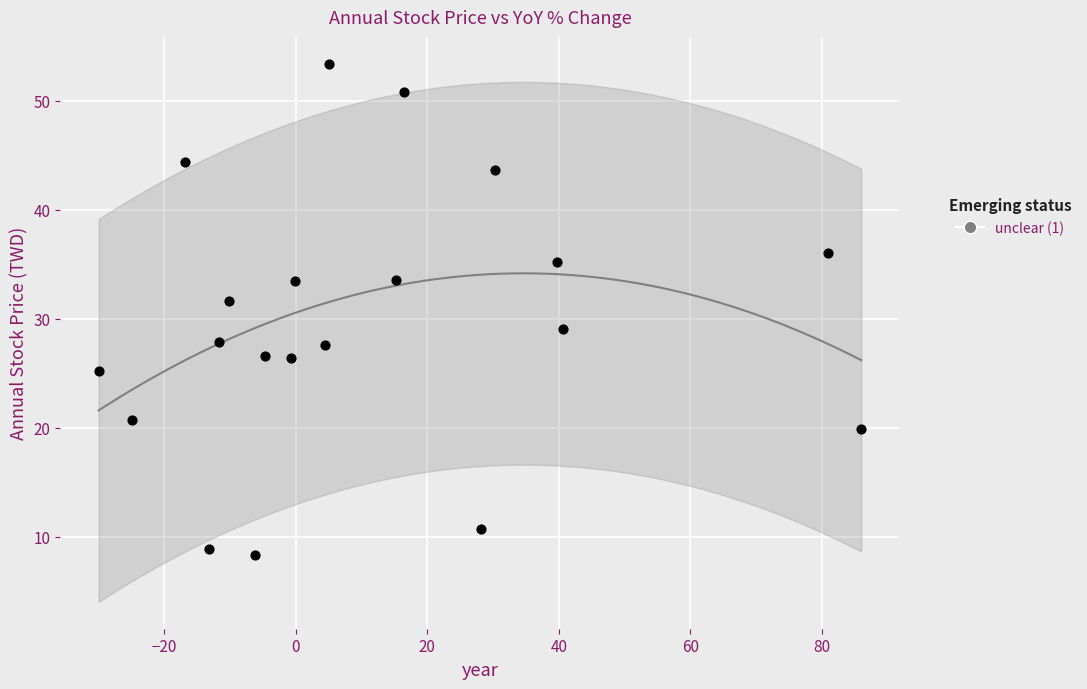

What Y value in the scatter plot is closest to 30?

29.1